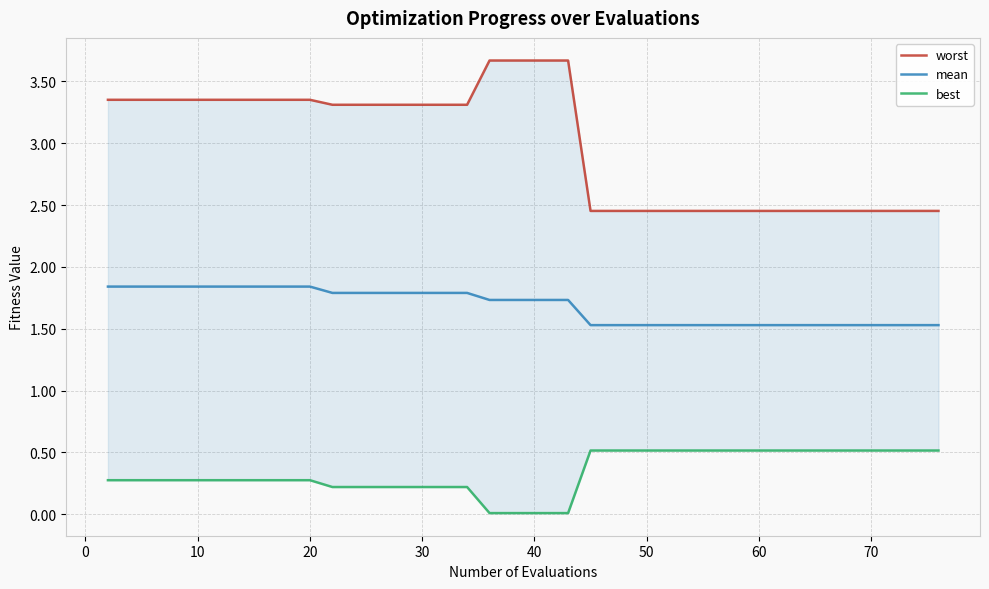

The value of mean at 10 is 2.5. True or false?

False